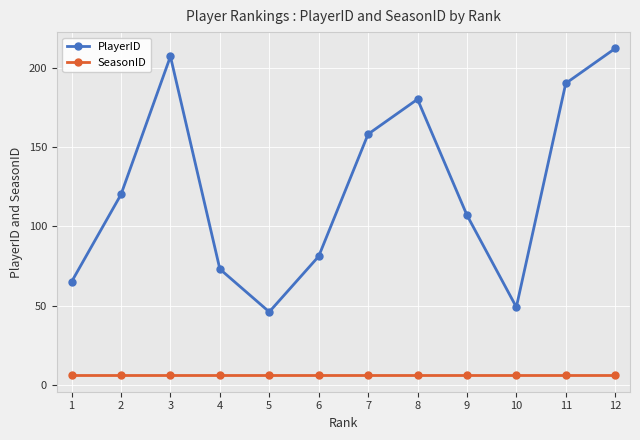

True or false: PlayerID has a value of 113 at 3.

False